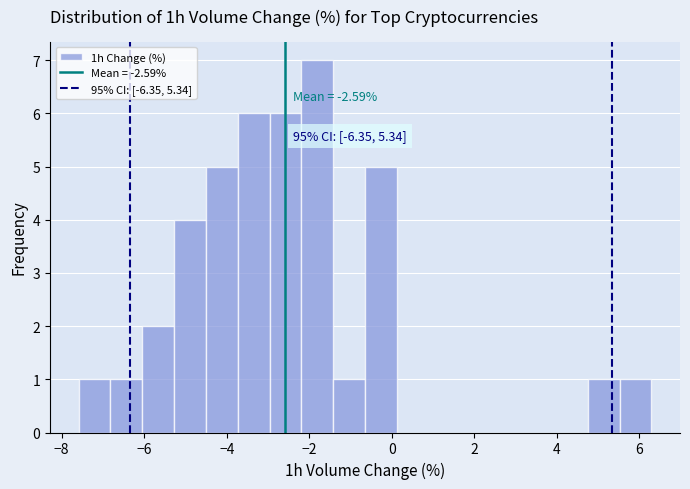

Around what value on the x-axis is the tallest bar? Give the approximate position of its centre, as read against the axis.

-1.8